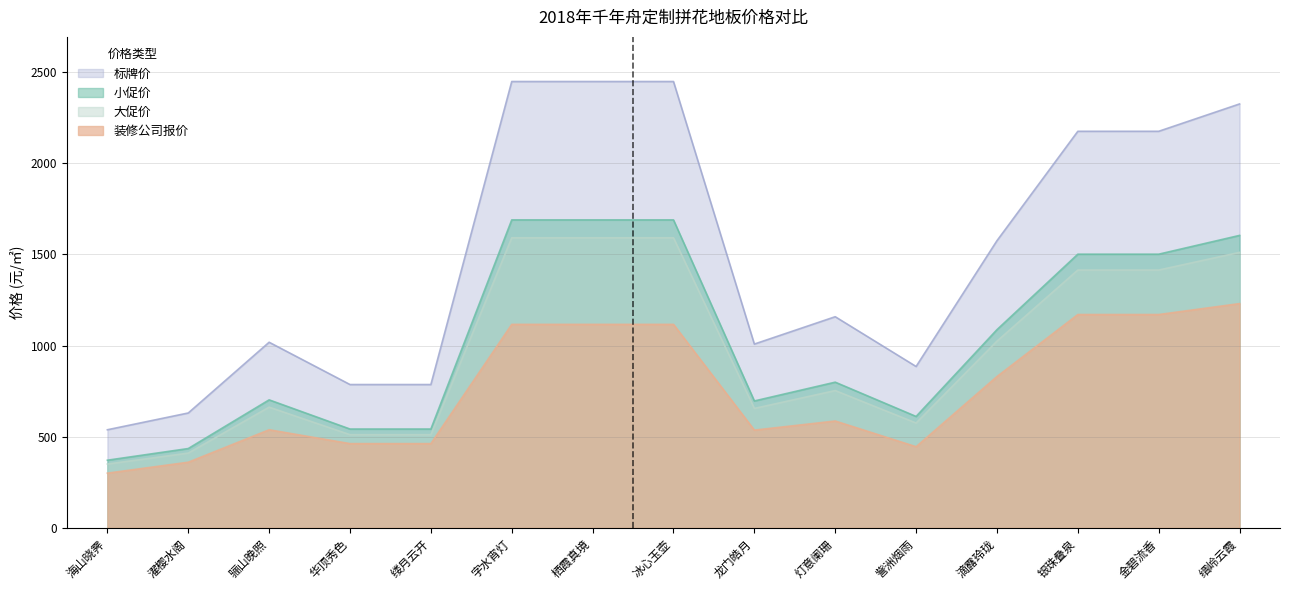

Which series has the largest range (max minus min)?

标牌价